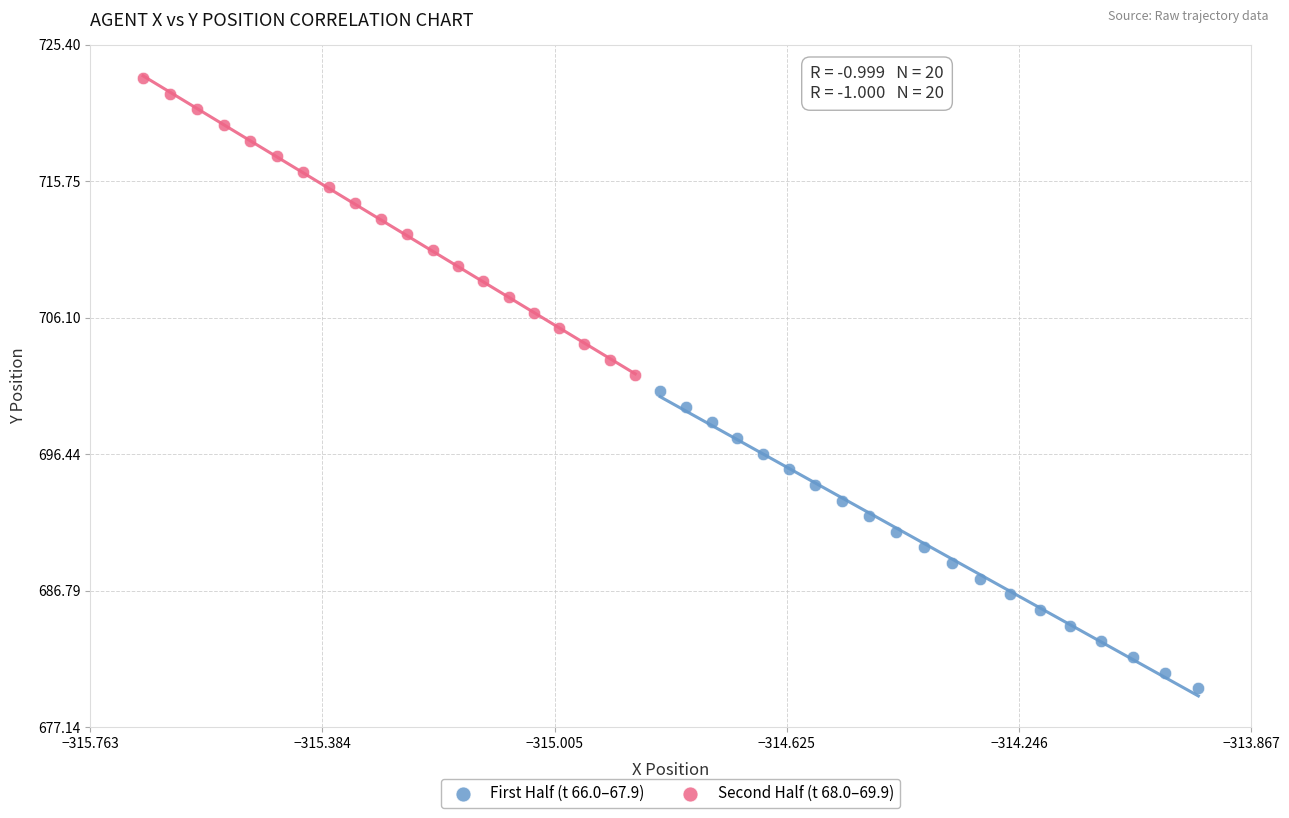

Which series has the widest spread of Y values?

Second Half (t 68.0–69.9)